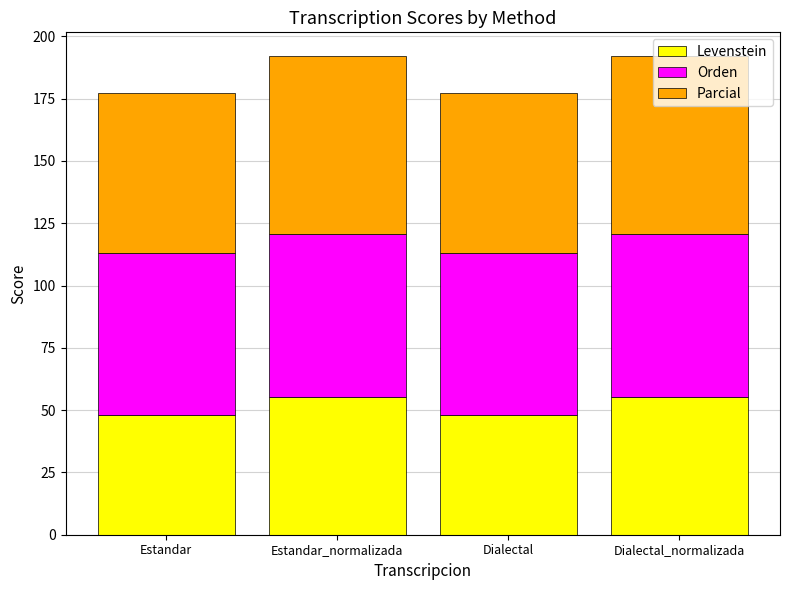

What is the minimum value for Levenstein?

48.1